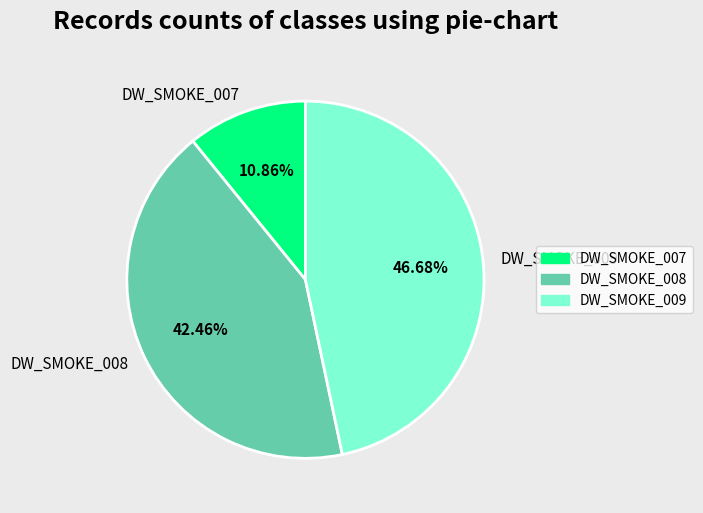

Is it true that DW_SMOKE_008 is 34% of the pie?

False